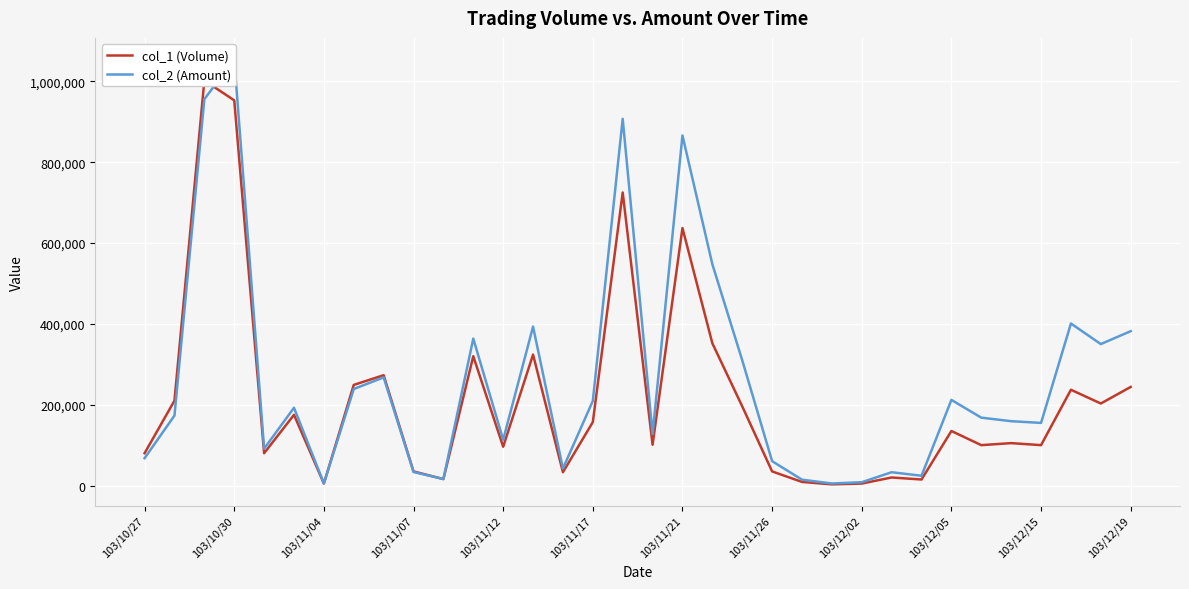

At how many categories does at least one series exceed 631975?

4